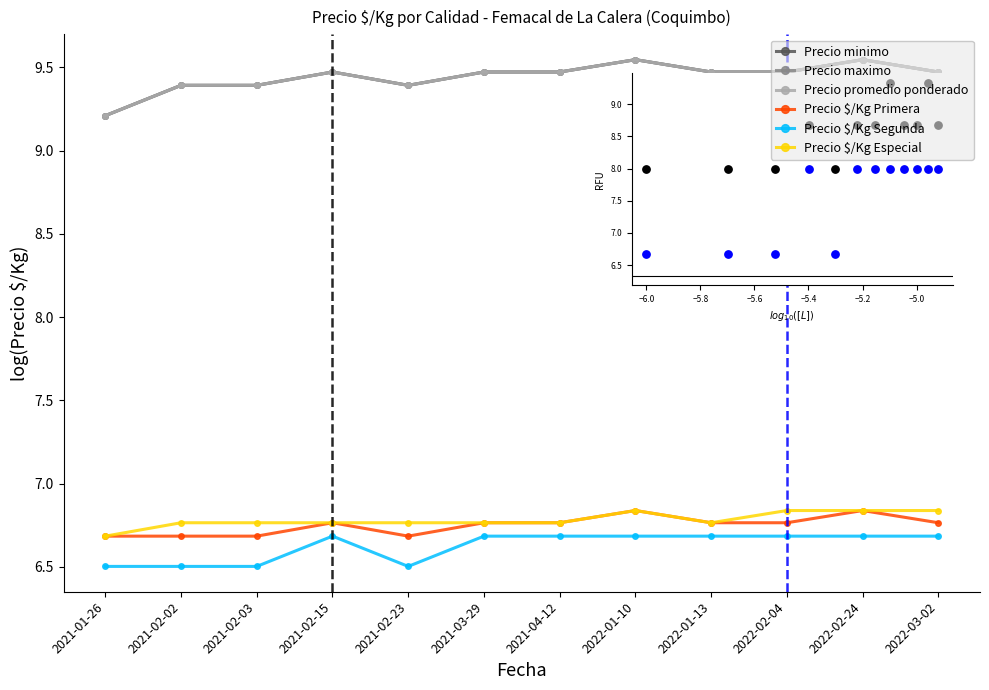

Is this an area chart (filled region under the line)?

No